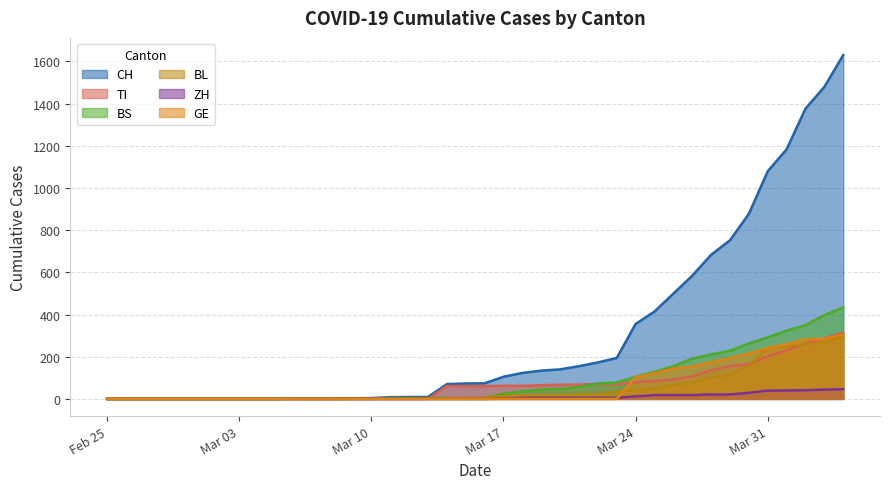

Which series has the largest total across all categories?

CH